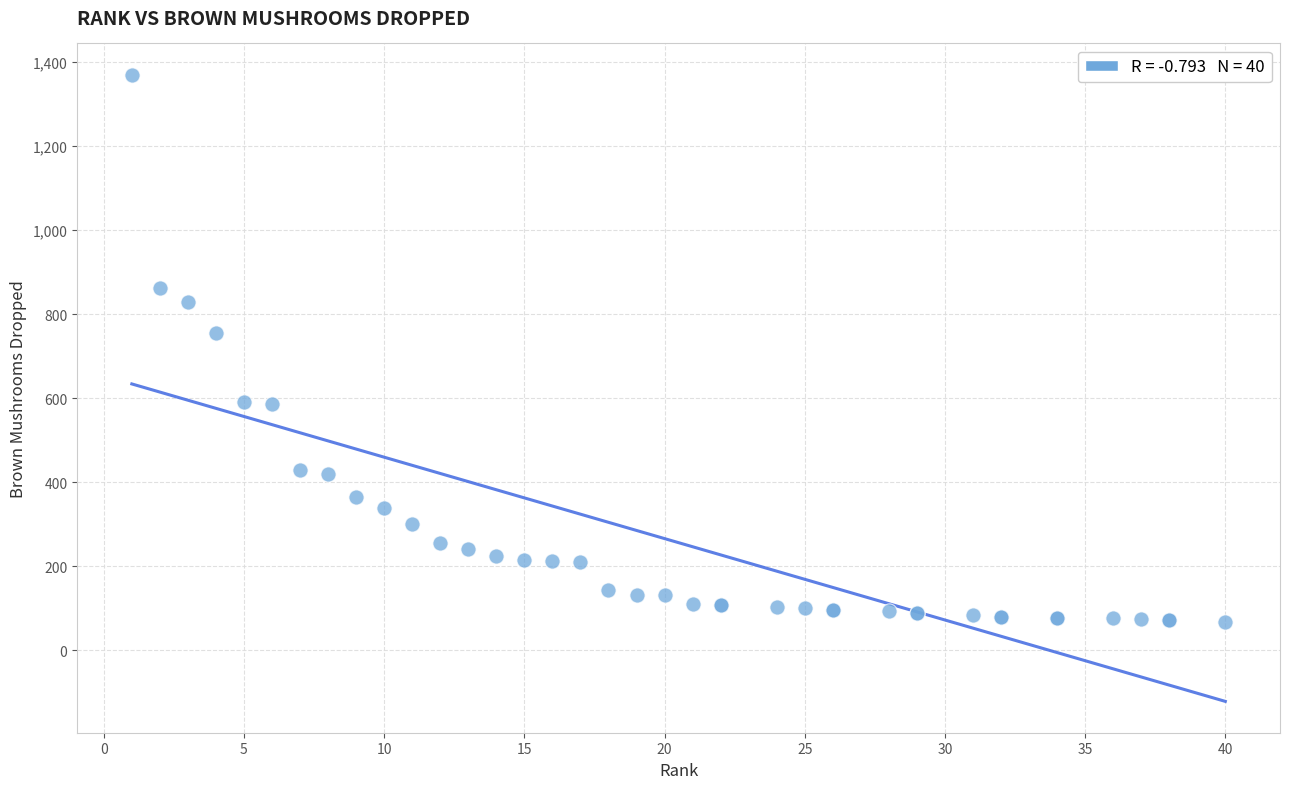

What Y value in the scatter plot is closest to 718?

756